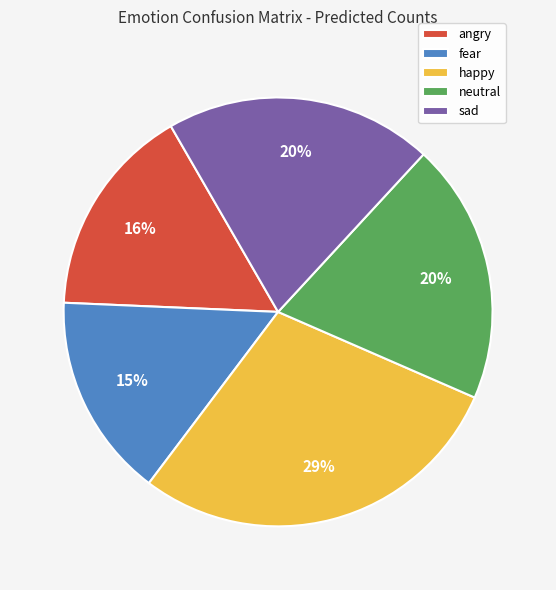

Combined, do angry and happy account for over 50%?

No